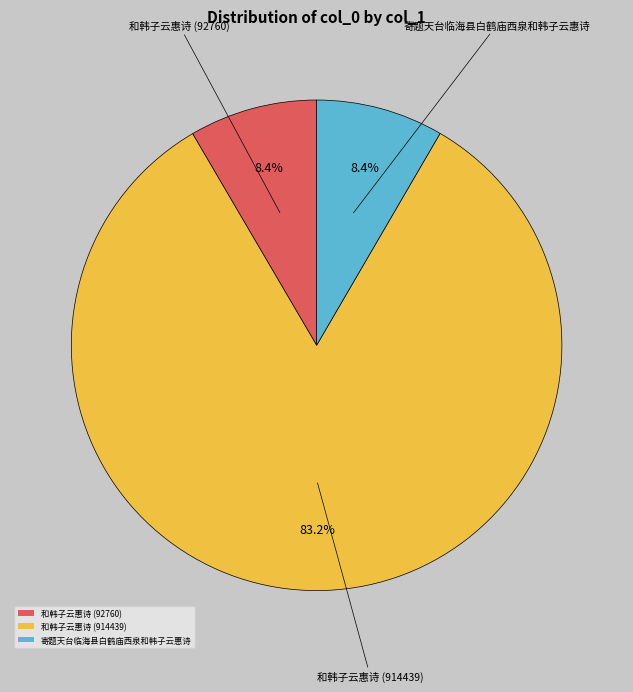

The 寄题天台临海县白鹤庙西泉和韩子云惠诗 slice represents 2% of the pie. True or false?

False